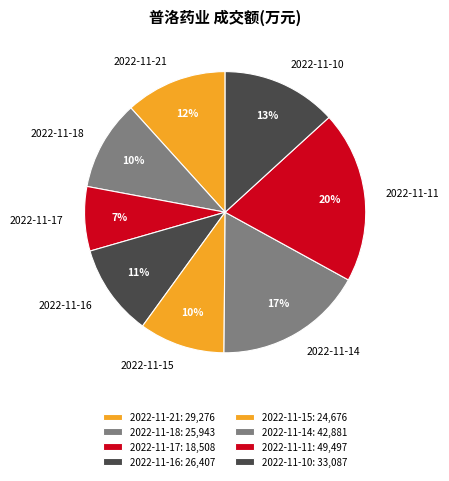

Which has a higher value, 2022-11-18 or 2022-11-17?

2022-11-18